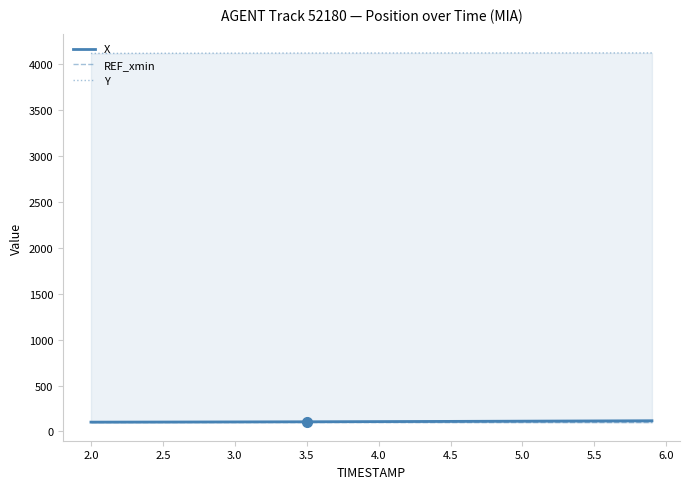

True or false: Y and X intersect in this chart.

False